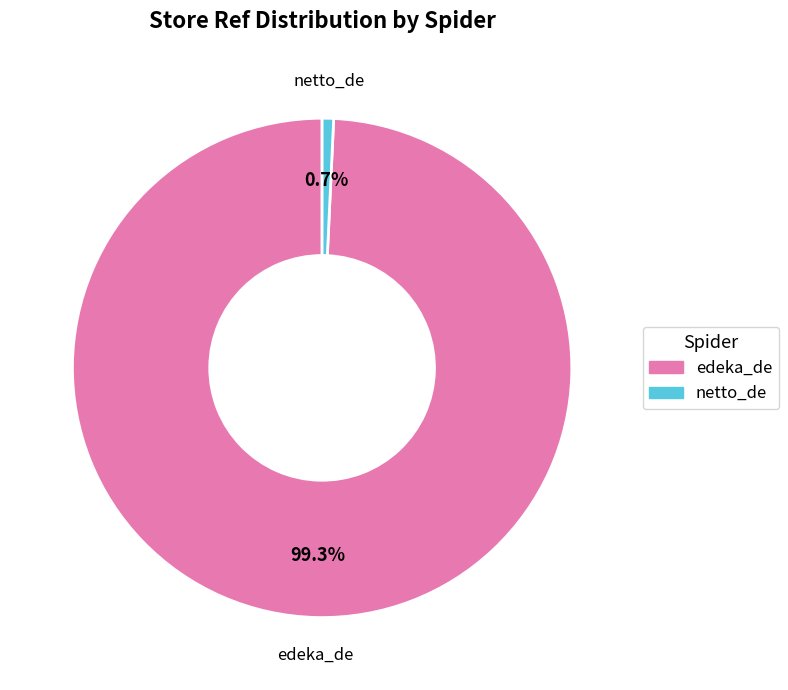

Rank the categories by value from highest to lowest.

edeka_de, netto_de